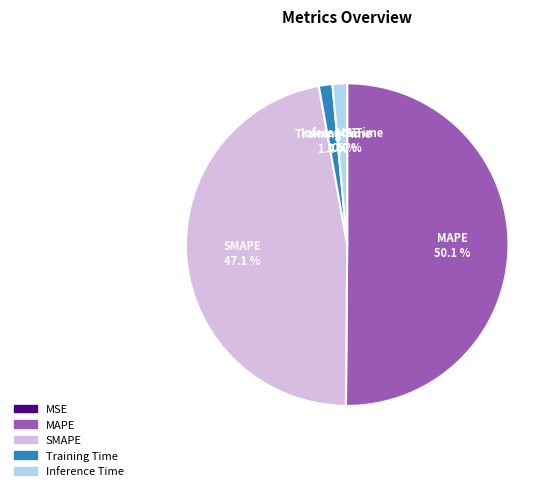

To the nearest percent, what portion does MAPE represent?

50%